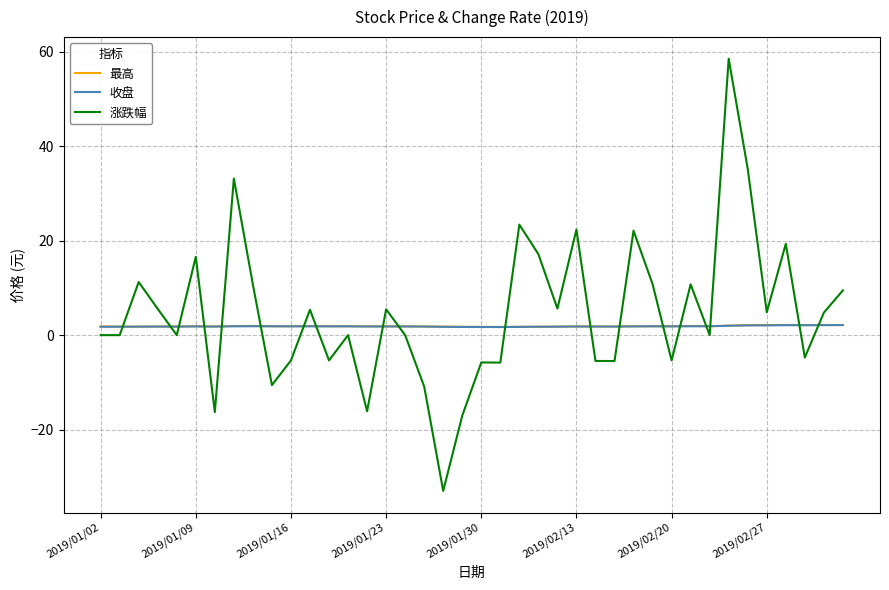

After their last crossing, which series has the higher values: 收盘 or 涨跌幅?

涨跌幅